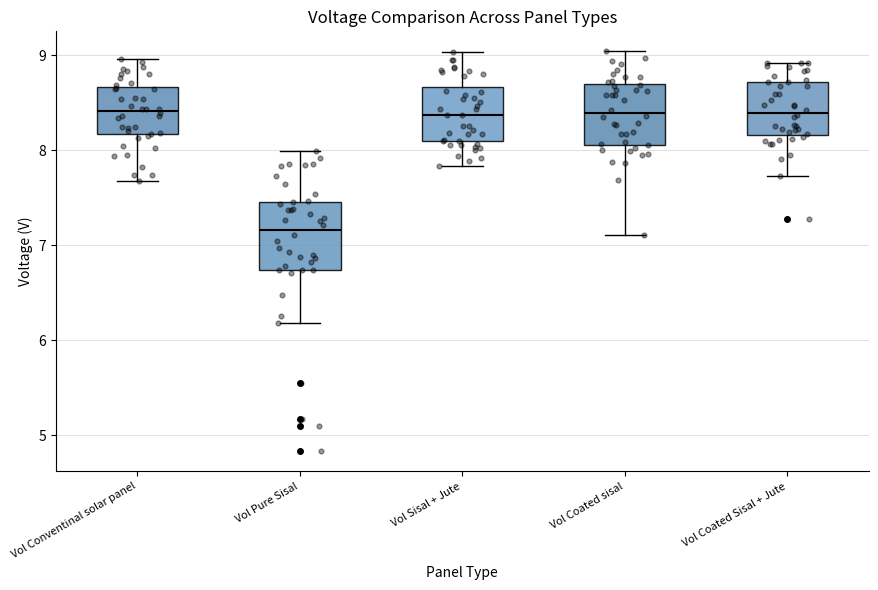

Reading left to right, read every box against the y-axis: the position of its median line, the range the box covers, and the ends of its whiskers. The values are not printed on the chart, so give them approximately, as read against the axis.

Vol Conventinal solar panel: median 8.4, box 8.2 to 8.7, whiskers 7.7 to 9.0
Vol Pure Sisal: median 7.2, box 6.7 to 7.5, whiskers 6.2 to 8.0
Vol Sisal + Jute: median 8.4, box 8.1 to 8.7, whiskers 7.8 to 9.0
Vol Coated sisal: median 8.4, box 8.1 to 8.7, whiskers 7.1 to 9.0
Vol Coated Sisal + Jute: median 8.4, box 8.2 to 8.7, whiskers 7.7 to 8.9